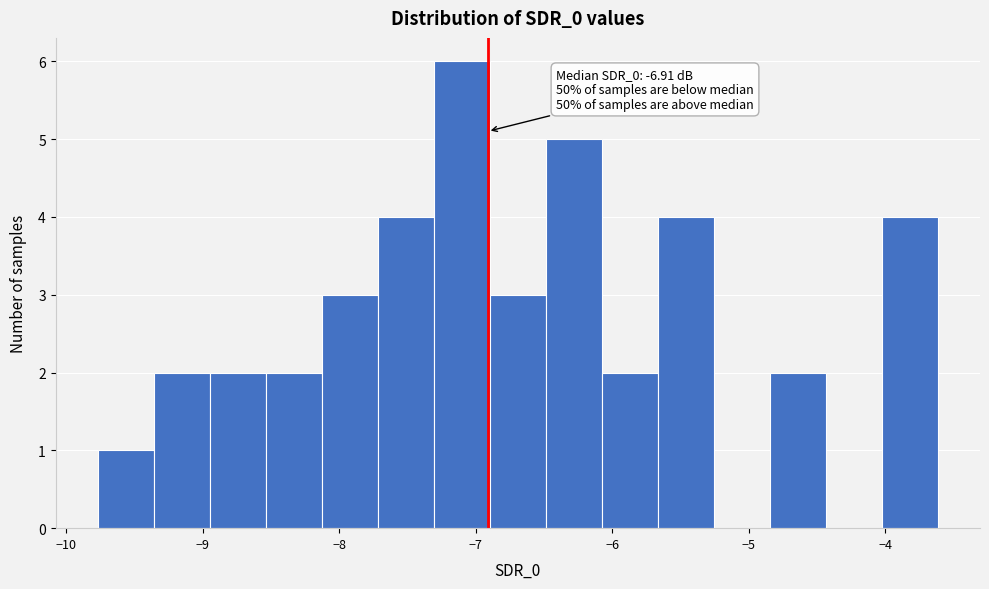

Which range on the x-axis has the tallest bar?

-7.3 to -6.9